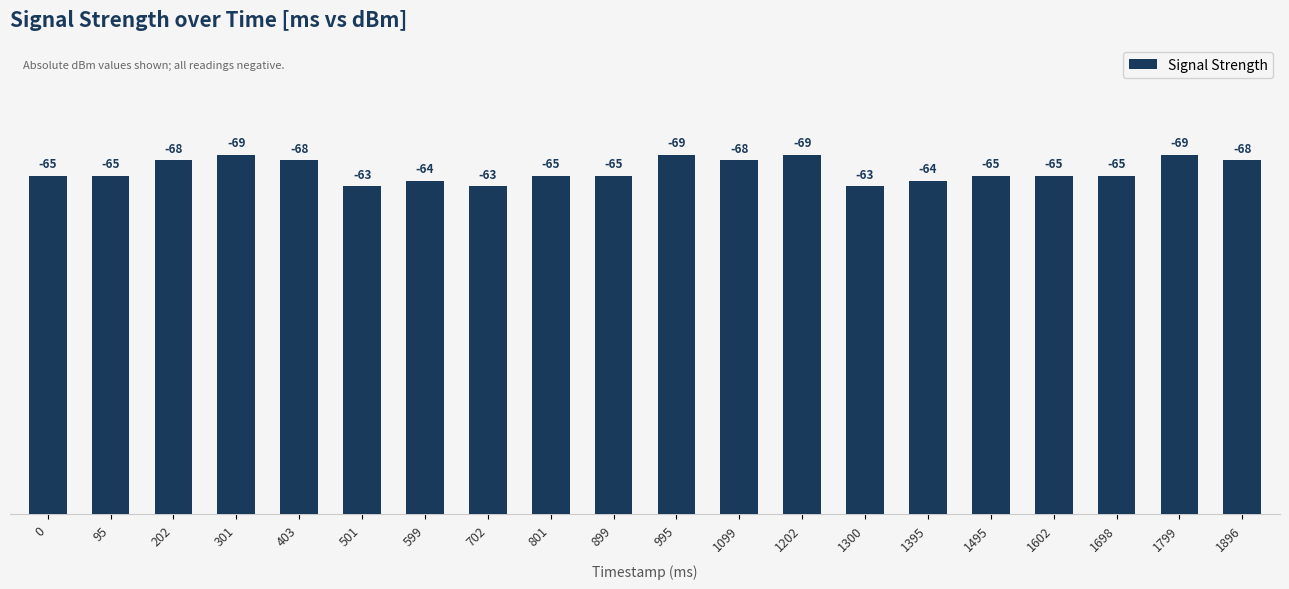

Does the chart contain stacked bars?

No